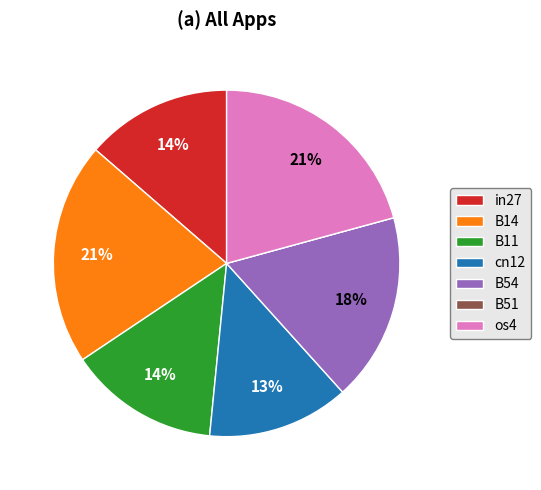

Is it true that os4 is 31% of the pie?

False